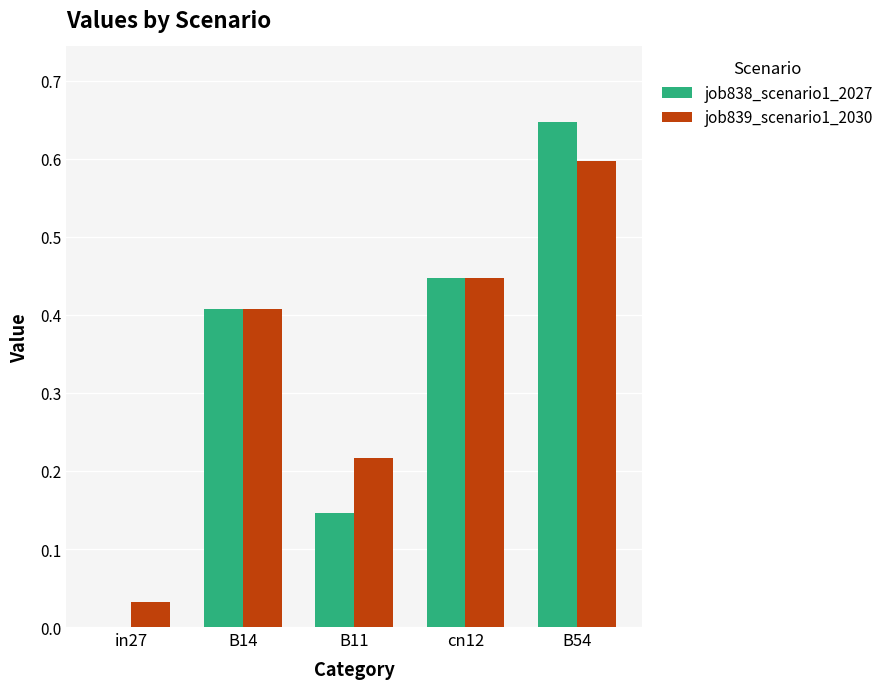

At which category does the chart reach its peak across all series?

B54